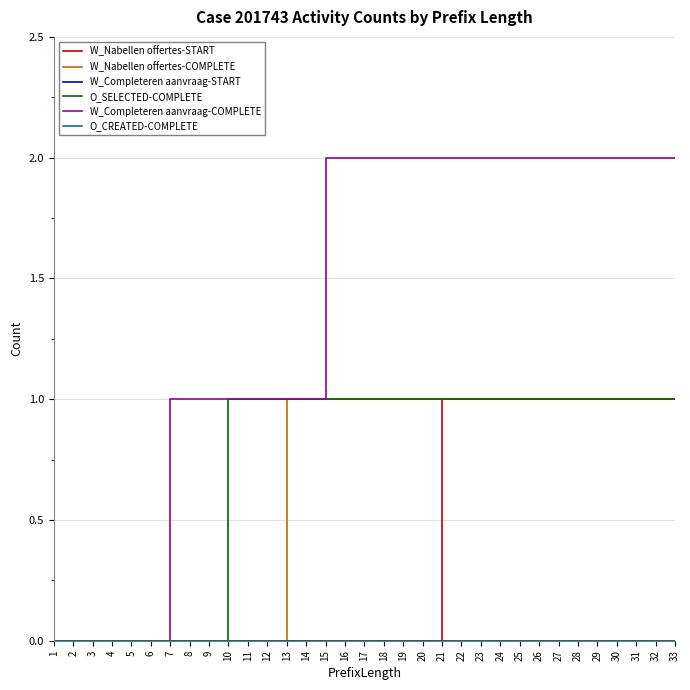

What is the greatest value displayed?

2